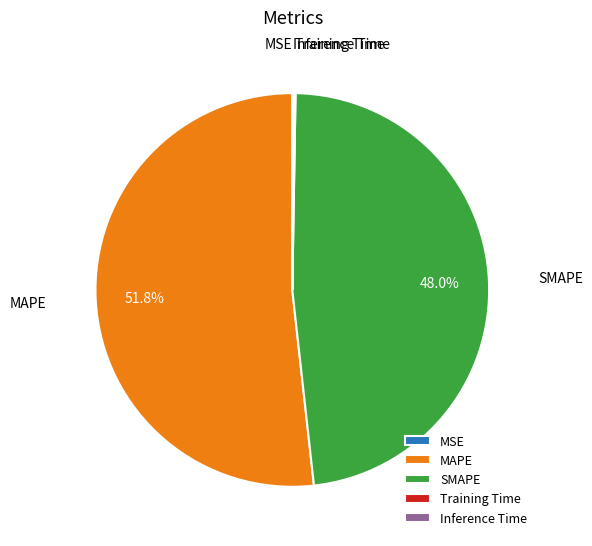

How much of the chart is everything except MAPE?

48.2%